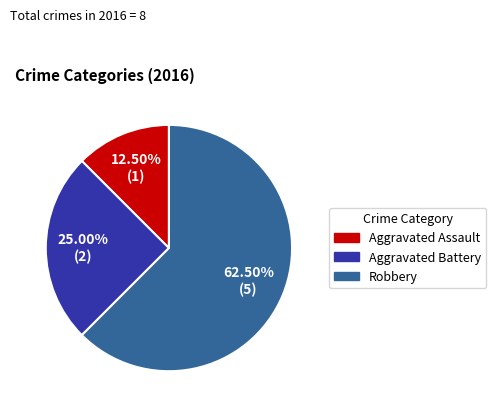

Does any single category account for the majority?

Yes